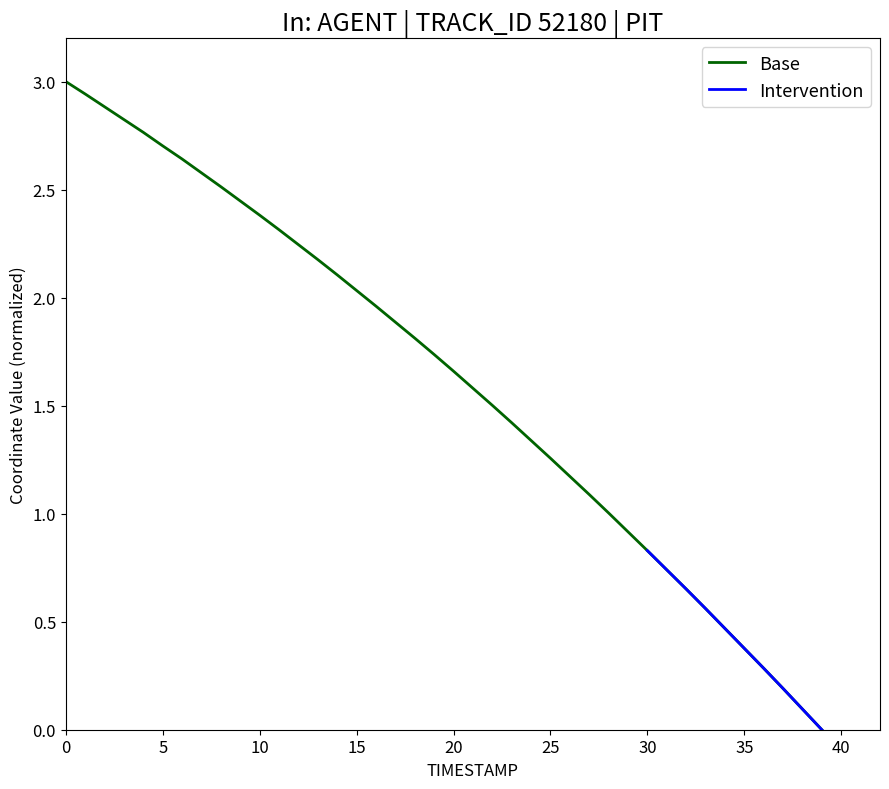

What is the highest value of the Base series?

3.0